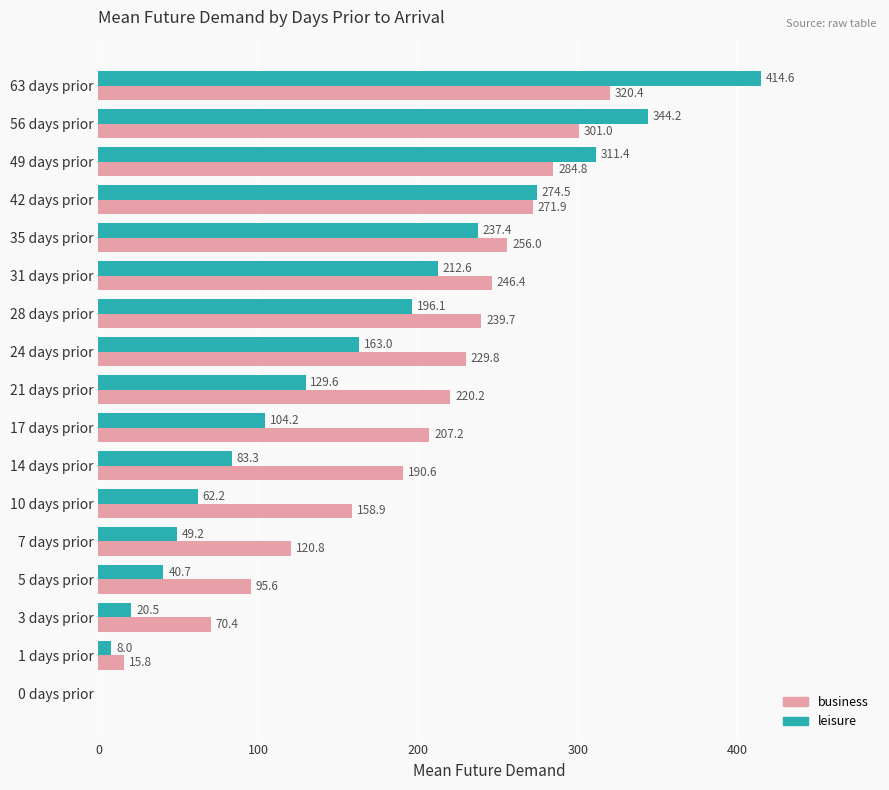

How many series are shown in this chart?

2